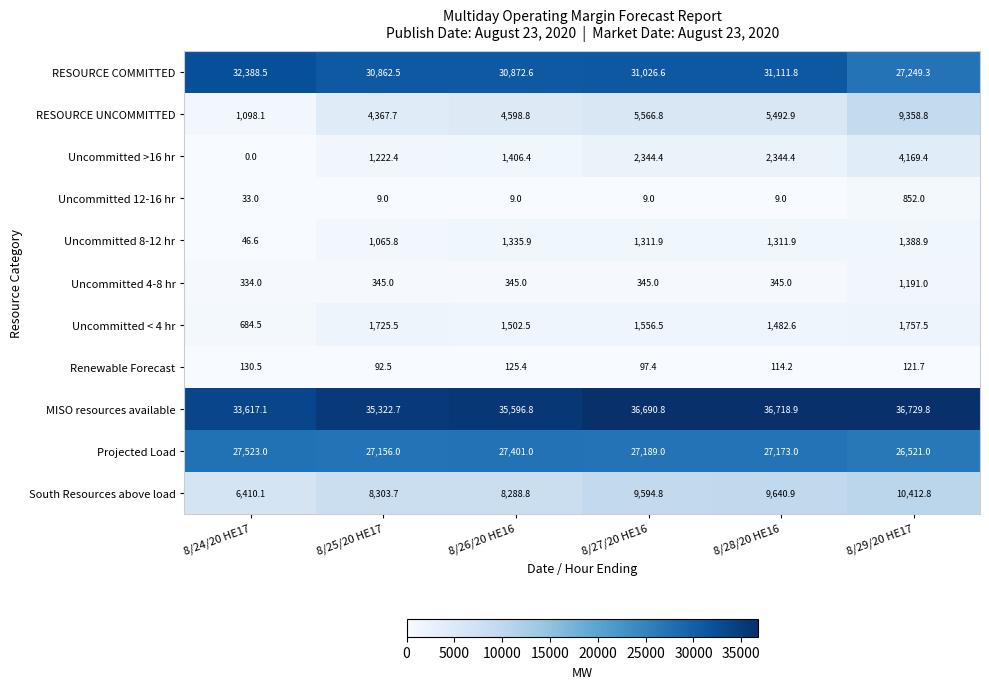

Rank the series by their maximum value, from highest to lowest.

MISO resources available, RESOURCE COMMITTED, Projected Load, South Resources above load, RESOURCE UNCOMMITTED, Uncommitted >16 hr, Uncommitted < 4 hr, Uncommitted 8-12 hr, Uncommitted 4-8 hr, Uncommitted 12-16 hr, Renewable Forecast